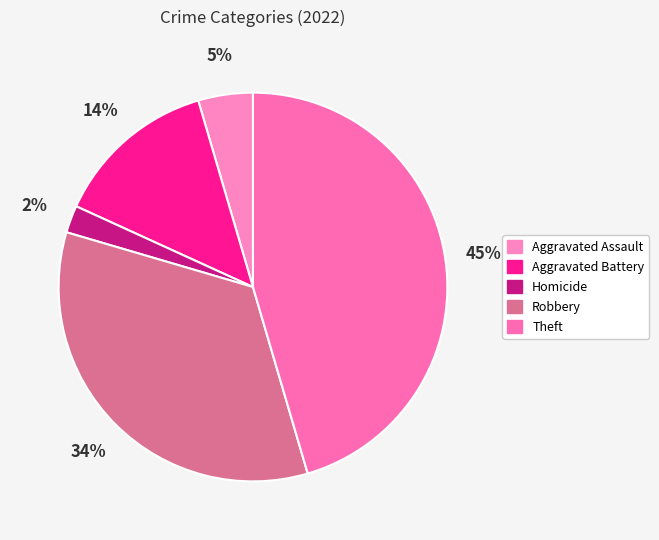

Count the number of slices in the pie.

5